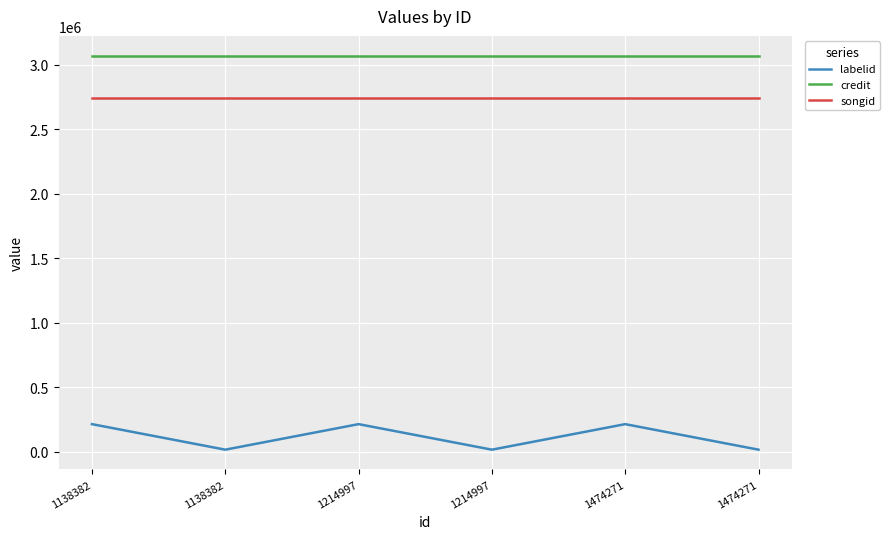

At how many categories does at least one series exceed 2617784?

6